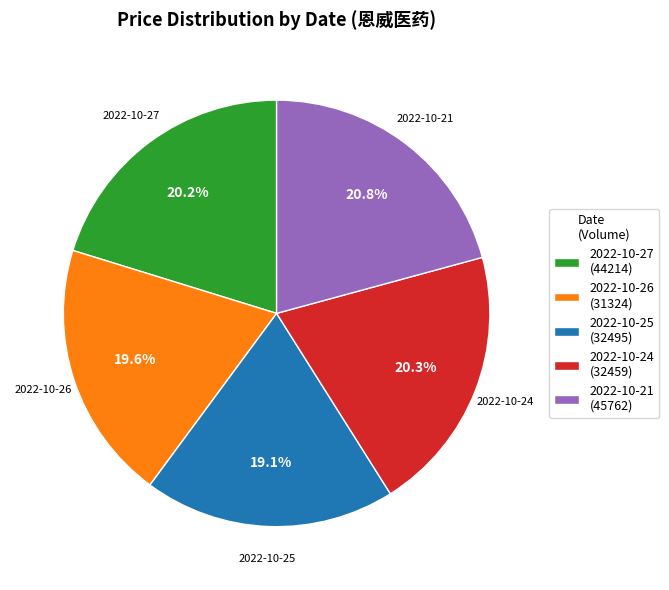

Is 2022-10-27 the majority of the pie?

No